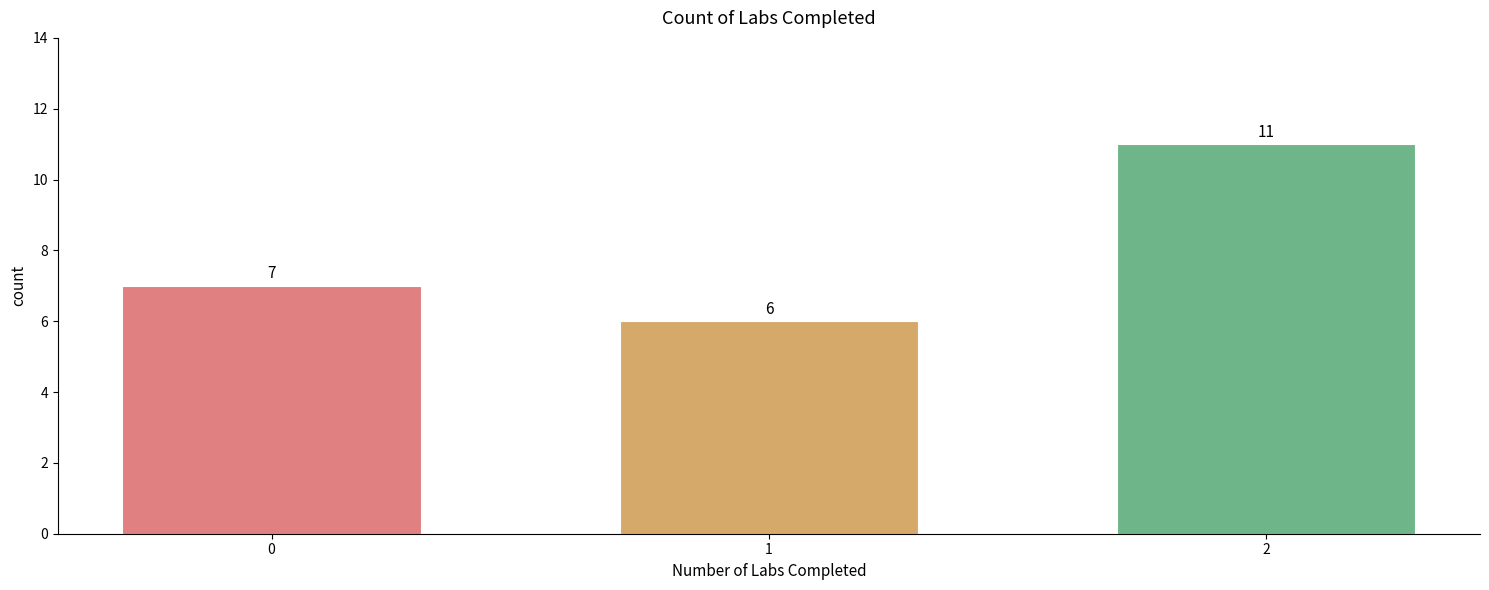

Reading left to right, extract all data points from this chart.

7	6	11